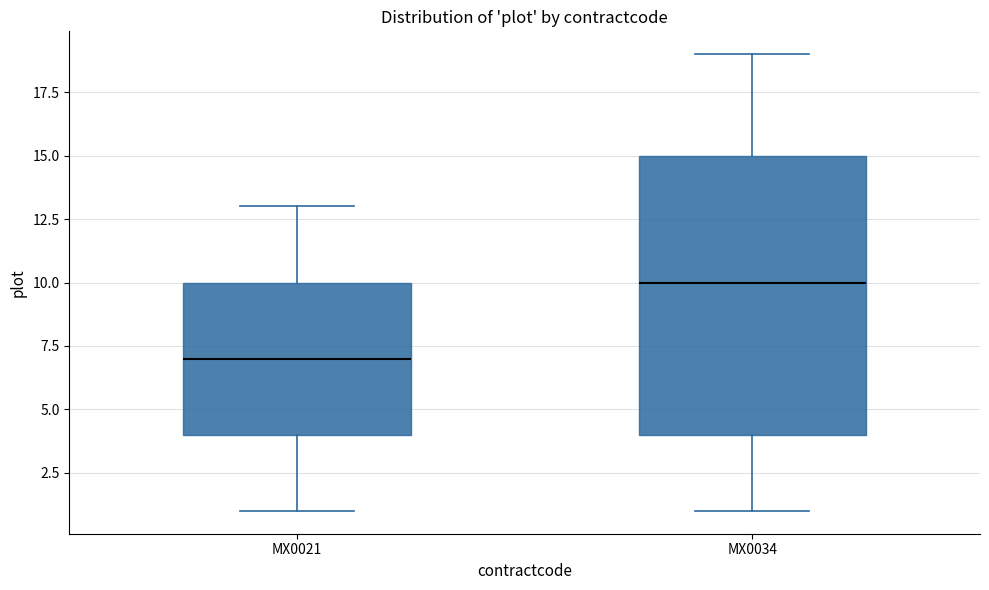

Which box has the lowest median line?

MX0021